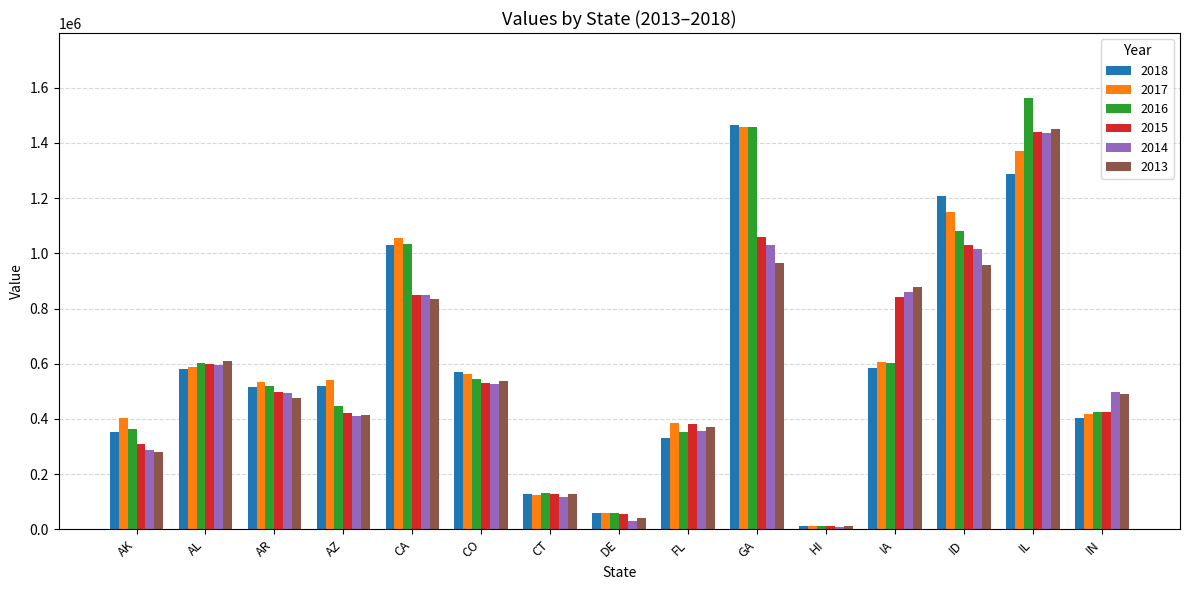

Which label corresponds to the largest value in the chart?

IL